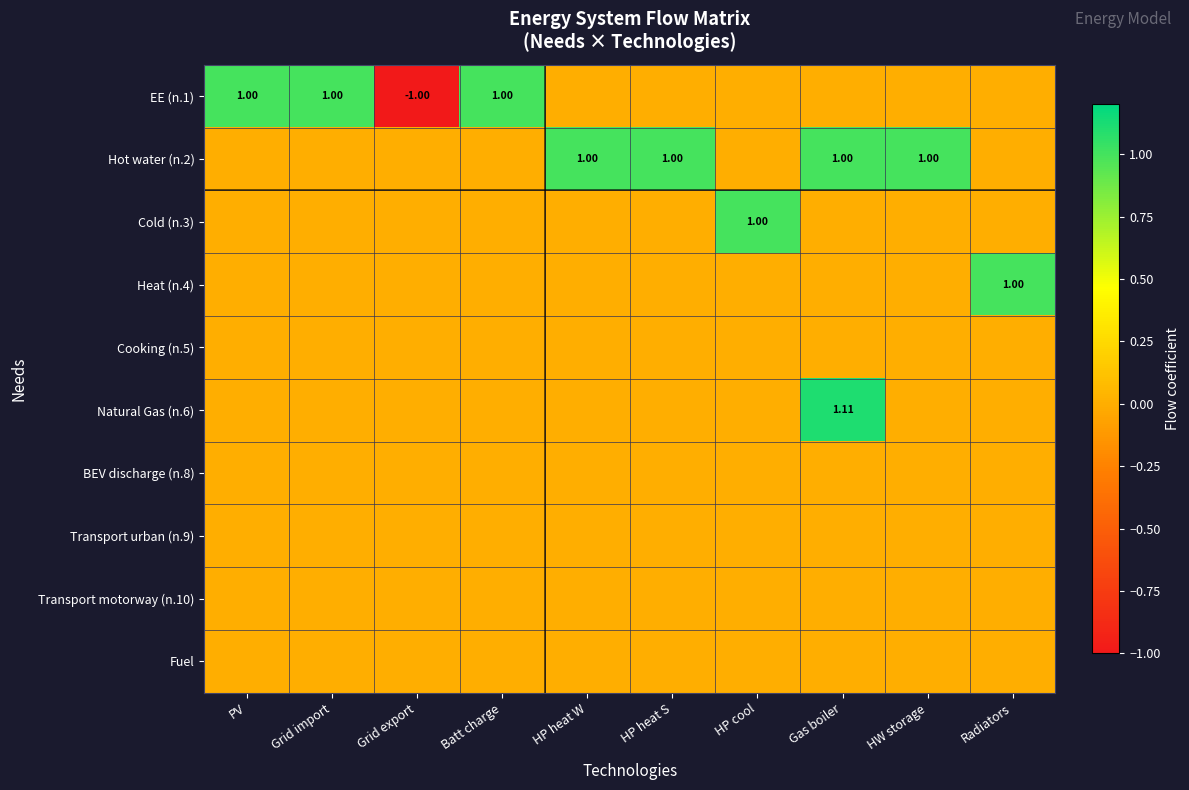

At which category is the sum across all series the highest?

Gas boiler